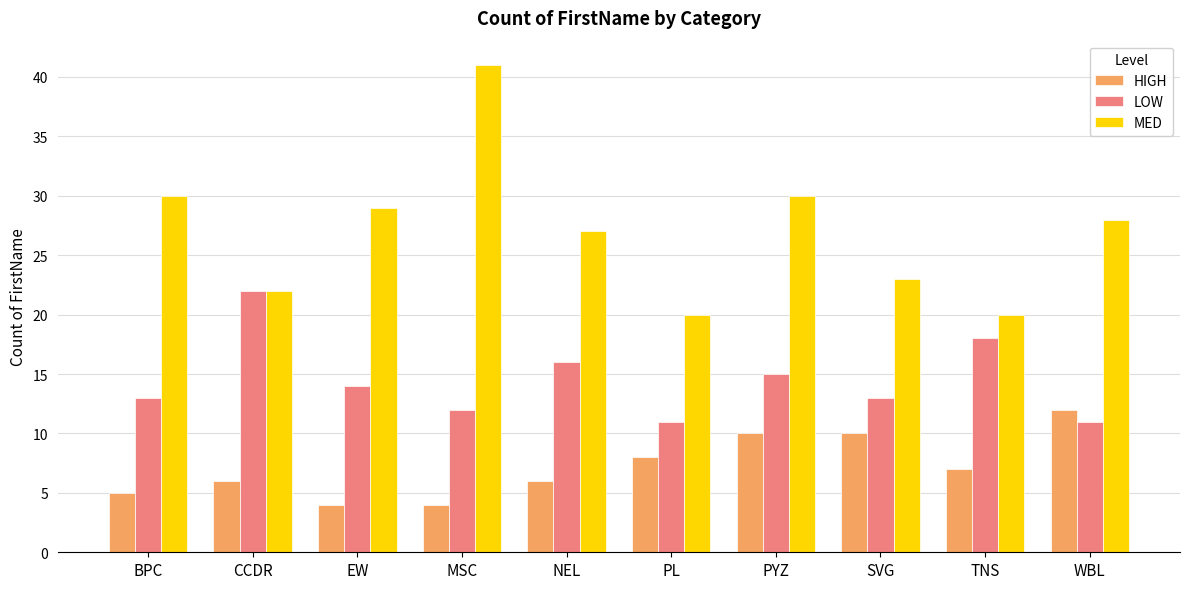

Is the value of HIGH at BPC greater than the value of MED at SVG?

No